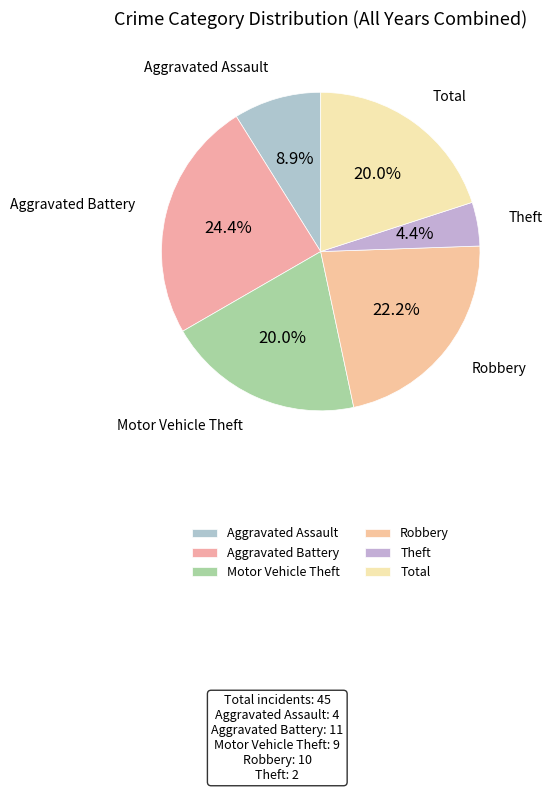

The Theft slice represents 4% of the pie. True or false?

True